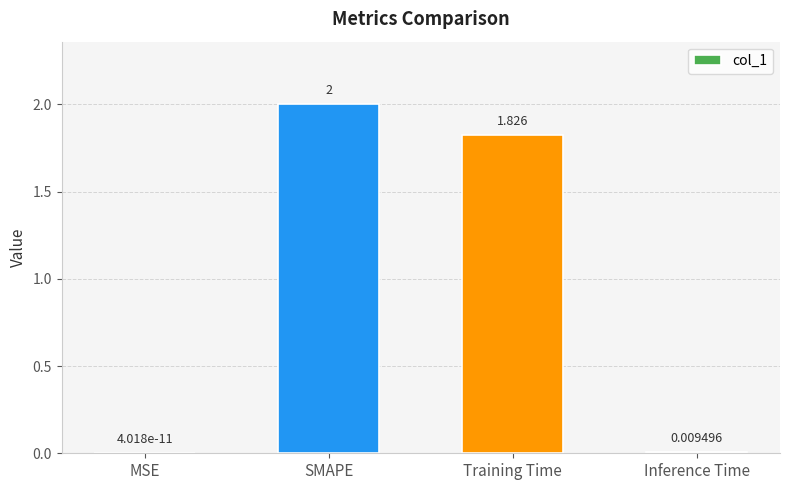

Where is the data nearest to the value 1?

Training Time